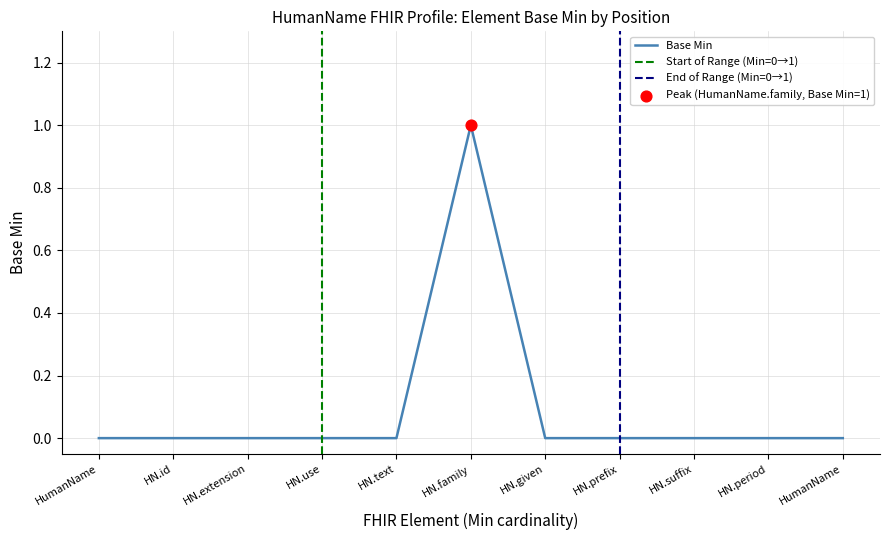

Between HumanName and HN.text, which is larger?

HumanName